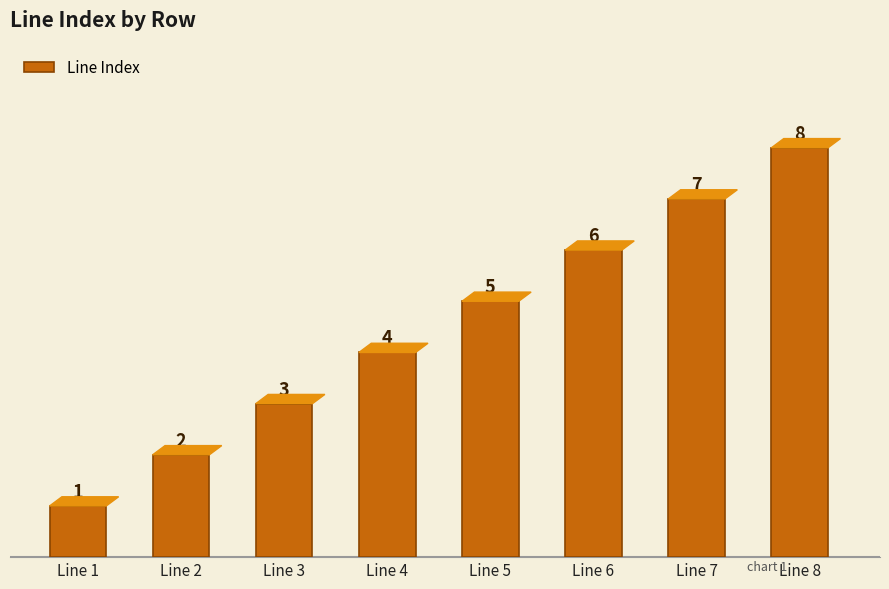

What is the sum of all values?

36